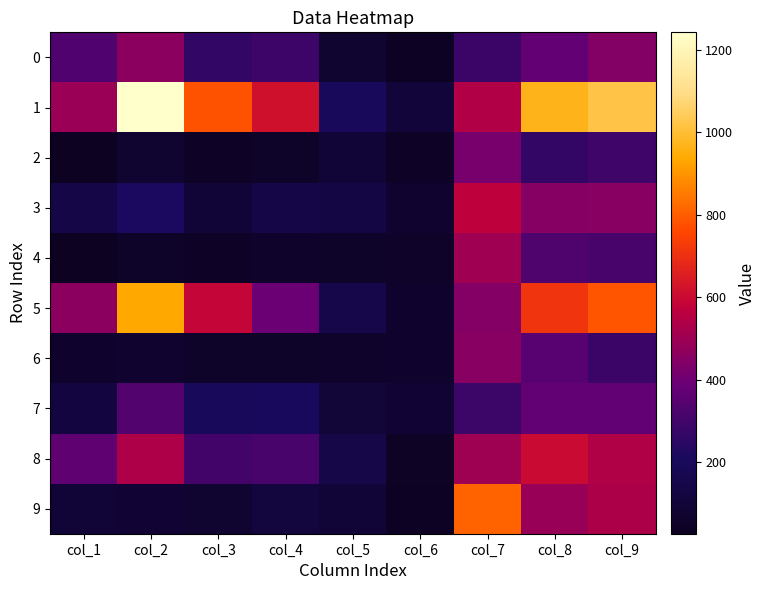

What is the difference between the highest and lowest values at col_2?

1188